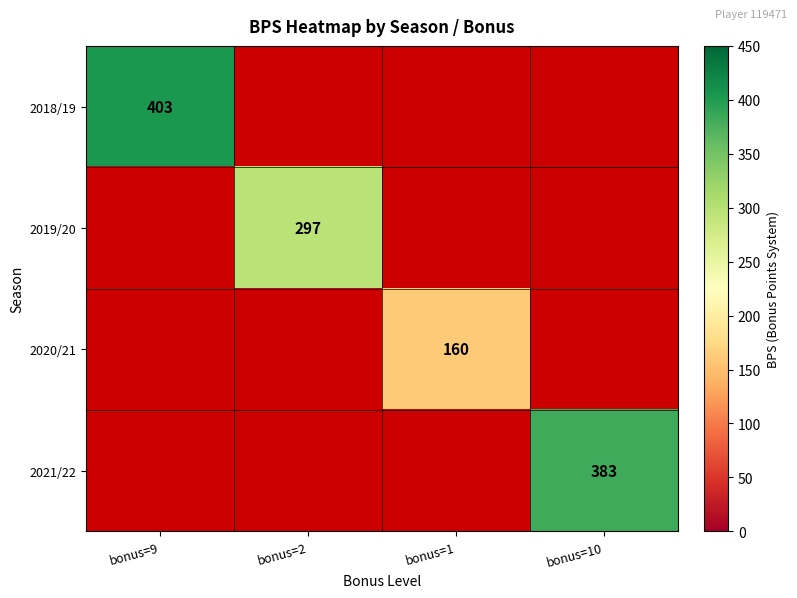

The 2020/21 series shows 267 at bonus=1. True or false?

False